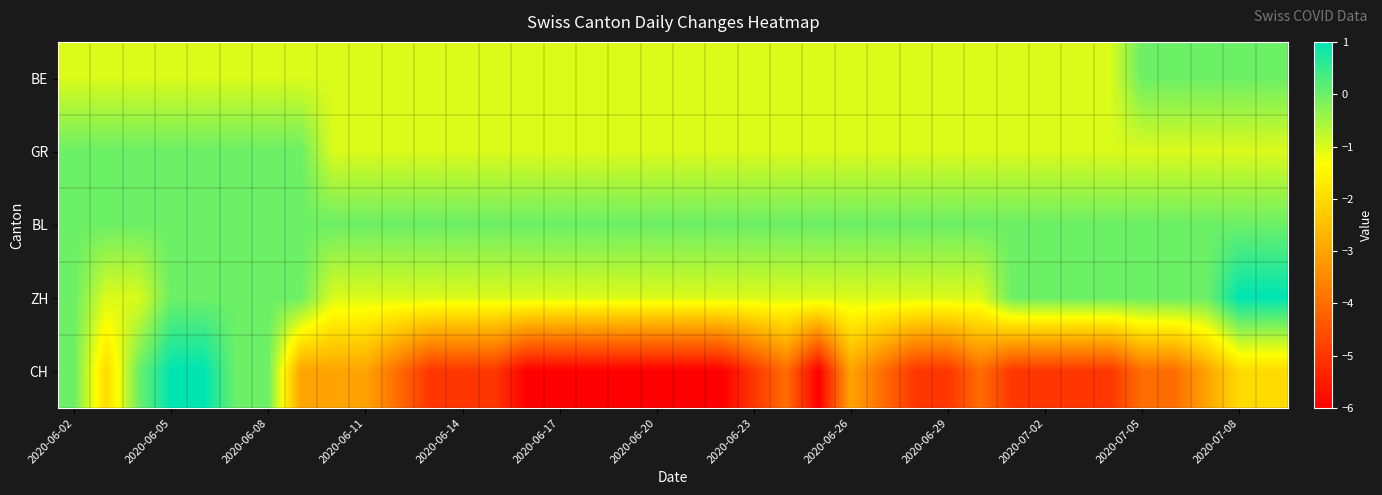

Reading right to left, what are all the values shown in this chart?

BE: 0	0	0	0	0	-1	-1	-1	-1	-1	-1	-1	-1	-1	-1	-1	-1	-1	-1	-1	-1	-1	-1	-1	-1	-1	-1	-1	-1	-1	-1	-1	-1	-1	-1	-1	-1	-1
GR: -1	-1	-1	-1	-1	-1	-1	-1	-1	-1	-1	-1	-1	-1	-1	-1	-1	-1	-1	-1	-1	-1	-1	-1	-1	-1	-1	-1	-1	-1	0	0	0	0	0	0	0	0
BL: 0	0	0	0	0	0	0	0	0	0	0	0	0	0	0	0	0	0	0	0	0	0	0	0	0	0	0	0	0	0	0	0	0	0	0	0	0	0
ZH: 1	1	0	0	0	0	0	0	0	-1	-1	-1	-1	-1	-1	-1	-1	-1	-1	-1	-1	-1	-1	-1	-1	-1	-1	-1	-1	-1	0	0	0	0	0	-1	-1	0
CH: -2	-2	-3	-4	-4	-5	-5	-5	-5	-4	-5	-5	-4	-3	-6	-4	-5	-6	-6	-6	-6	-6	-6	-6	-5	-5	-5	-4	-3	-3	-3	0	0	1	1	0	-2	0